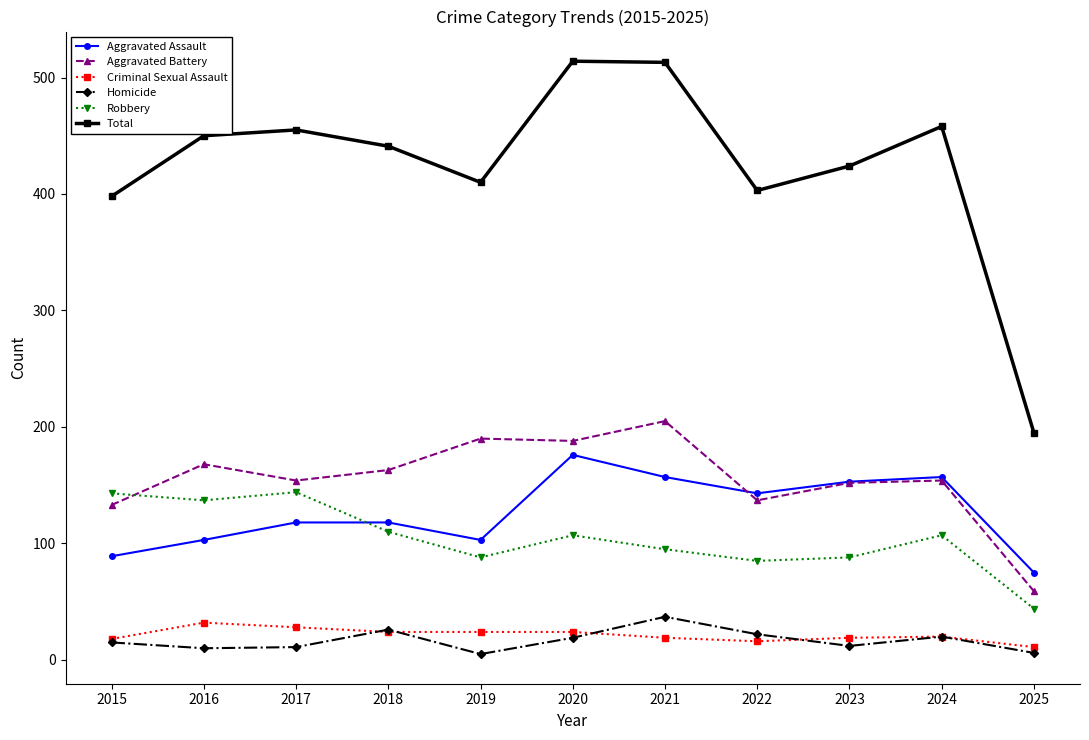

Which series has the largest range (max minus min)?

Total